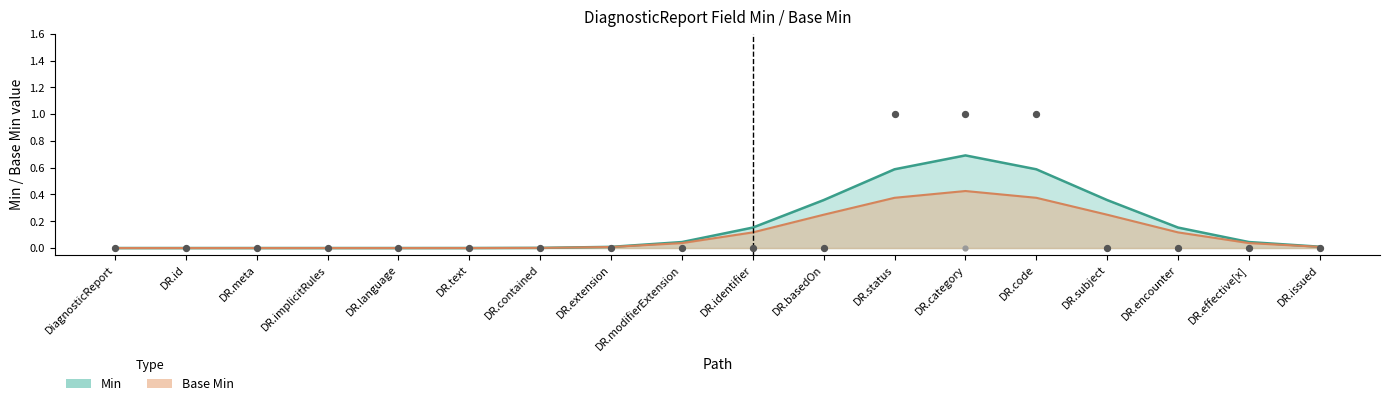

Is the value of Min at DiagnosticReport greater than the value of Base Min at DR.code?

No